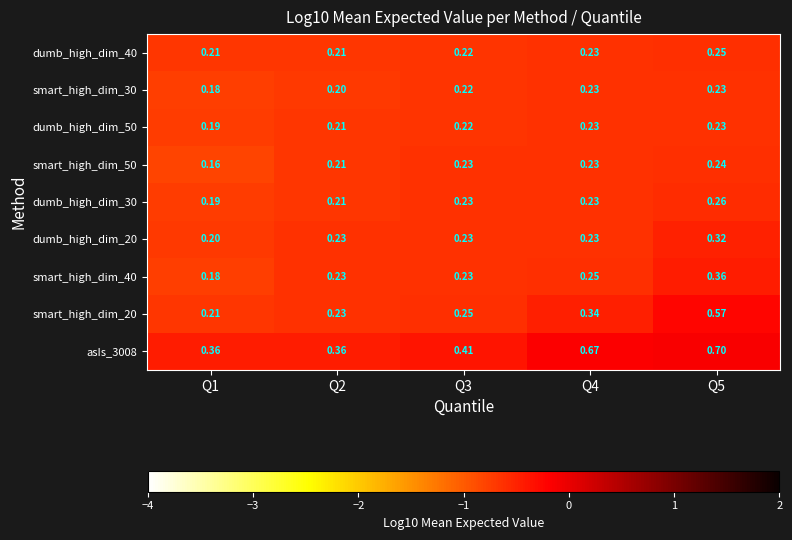

Is the value of asIs_3008 at Q2 greater than the value of smart_high_dim_20 at Q3?

Yes